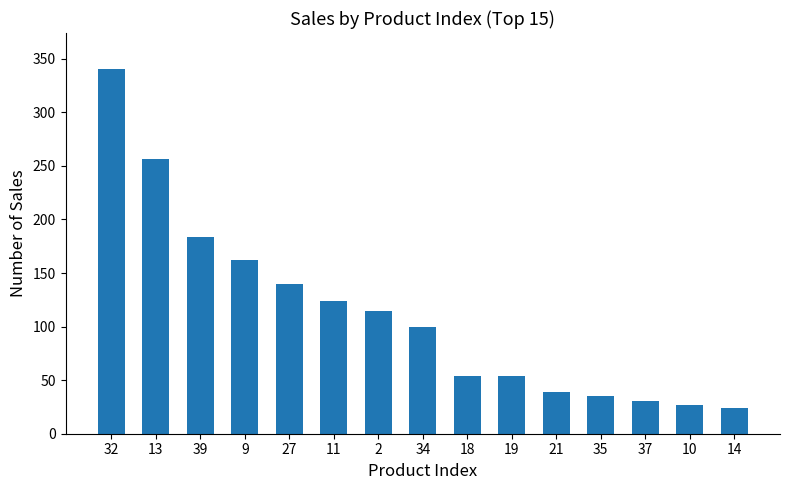

What is the change in value from 13 to 14?

-232